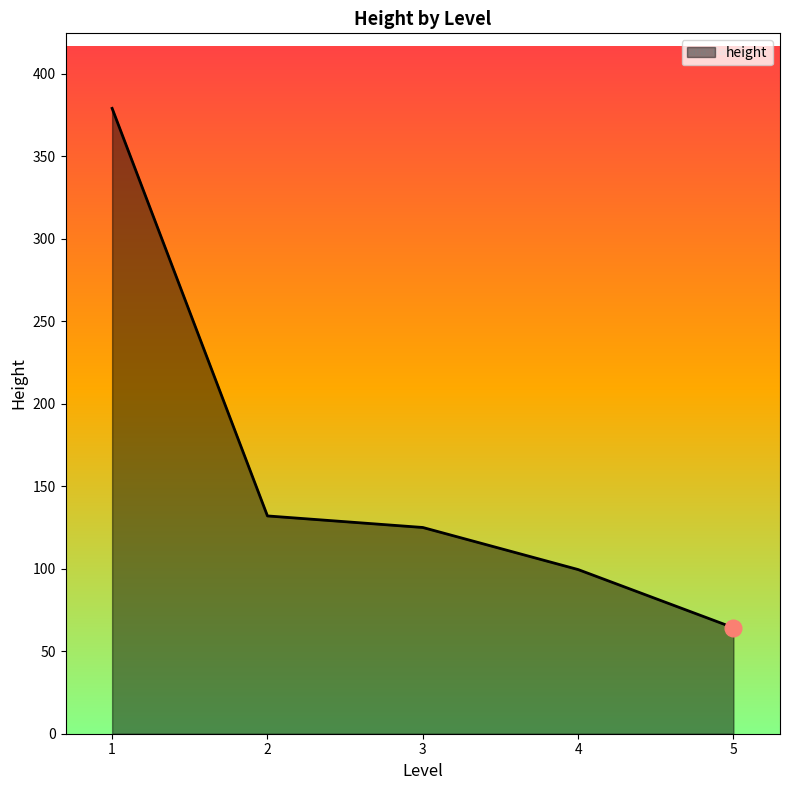

Is it true that the value at 3 is 167.0?

False